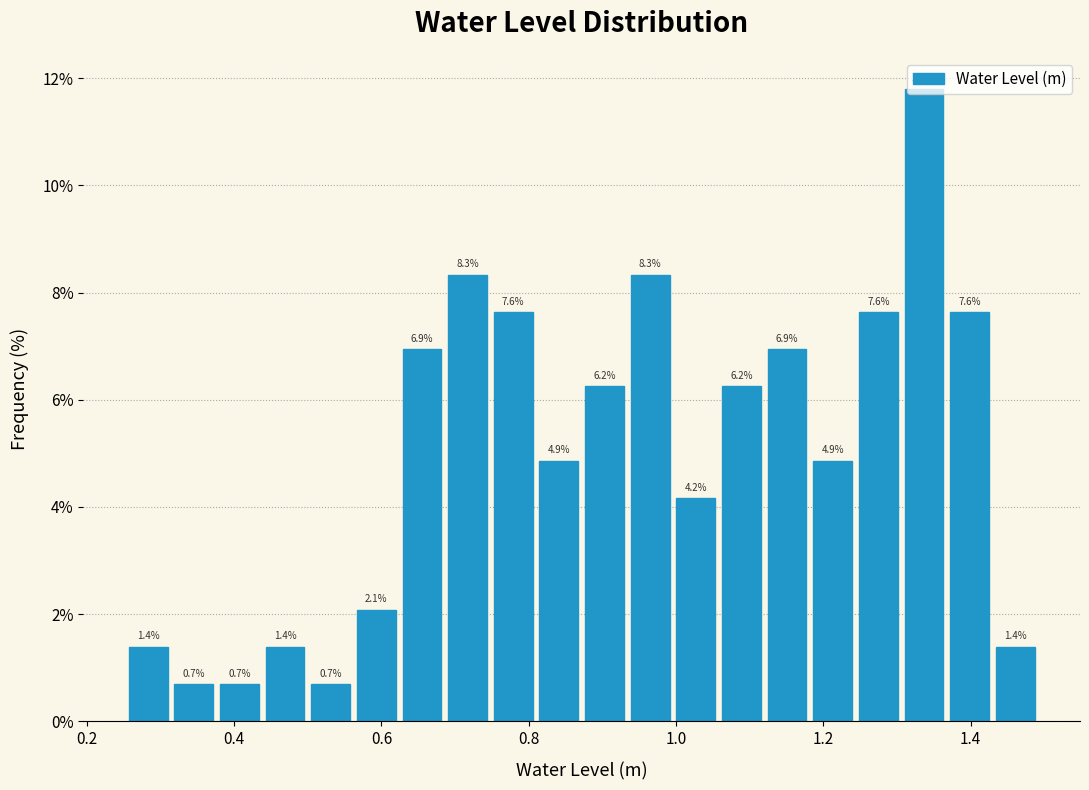

Around what value on the x-axis is the tallest bar? Give the approximate position of its centre, as read against the axis.

1.34